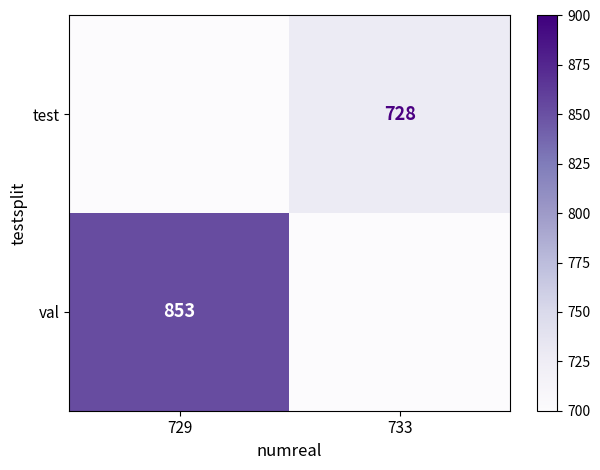

The value of val at 729 is 853. True or false?

True